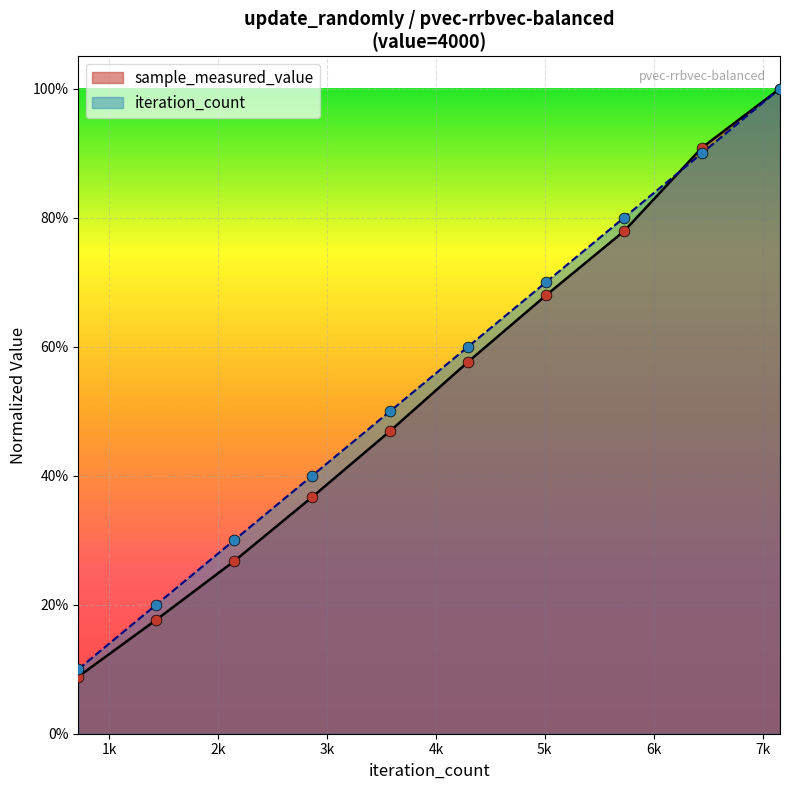

Which series contains the lowest Y value?

sample_measured_value